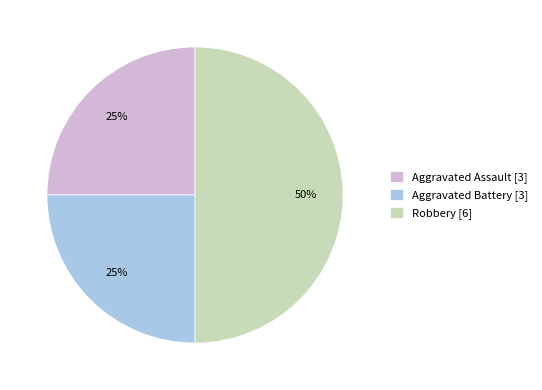

How many slices are in this pie chart?

3